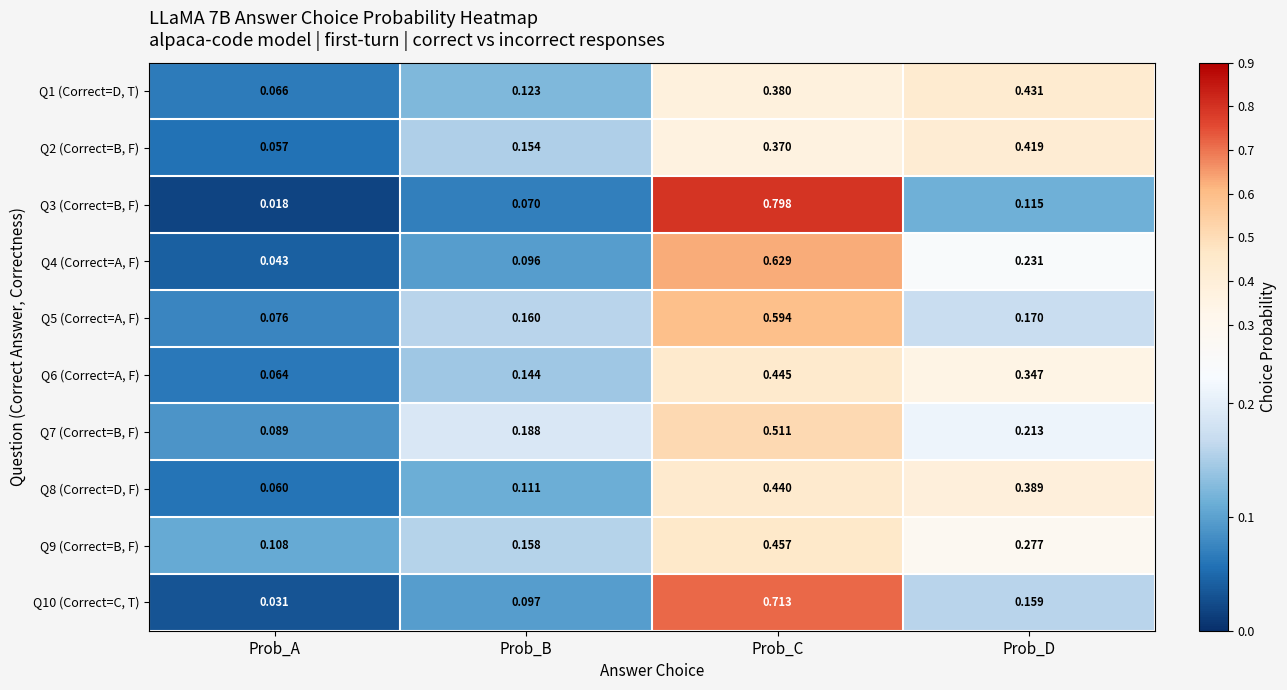

What is the maximum value shown in the chart?

0.8